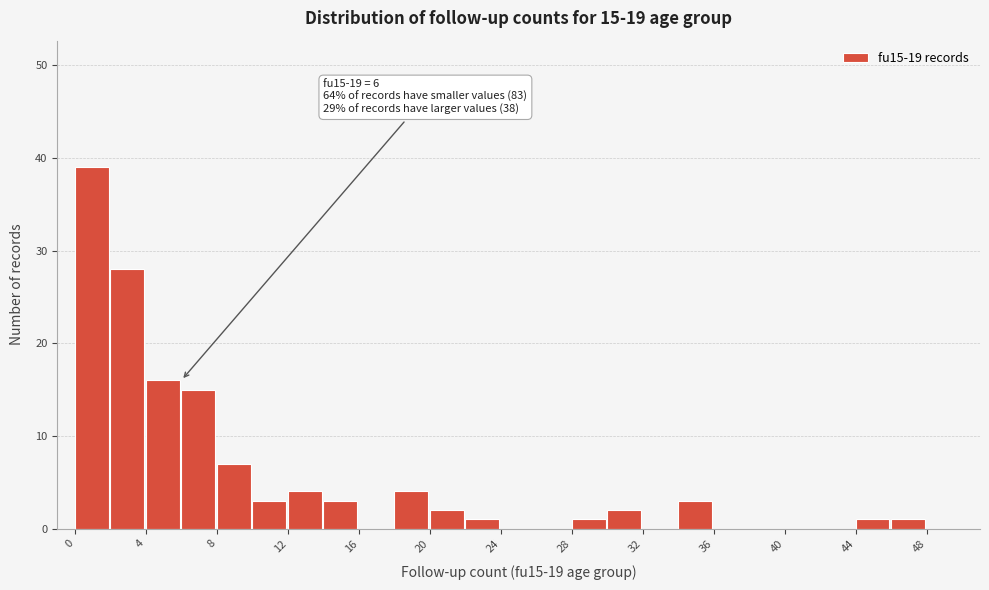

Over which range of the x-axis is the bar tallest?

0 to 2